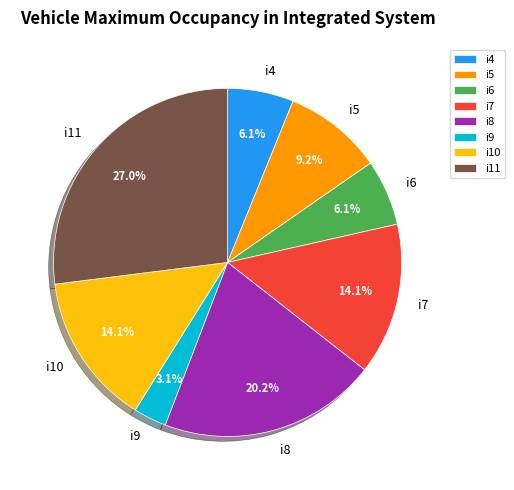

To the nearest percent, what is the combined percentage of i11 and i10?

41%